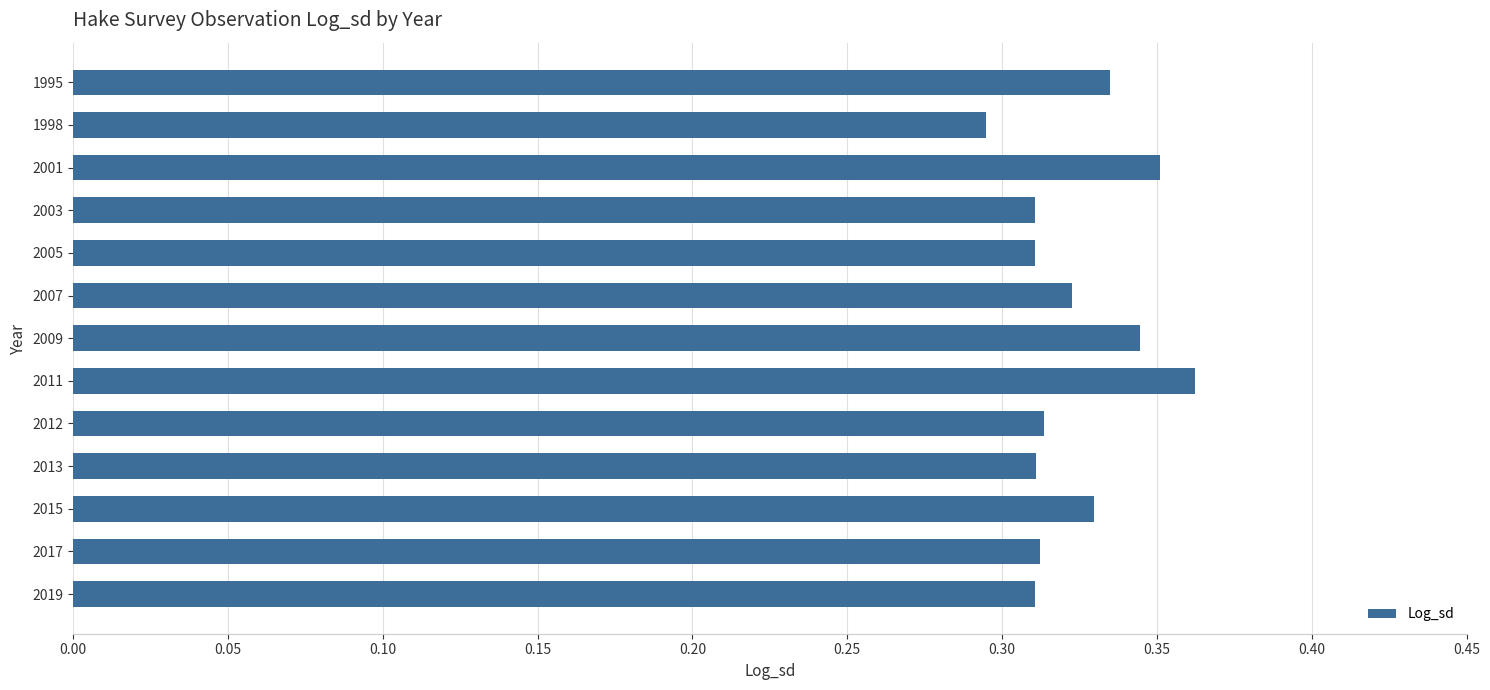

What is the difference between the maximum and minimum values?

0.1